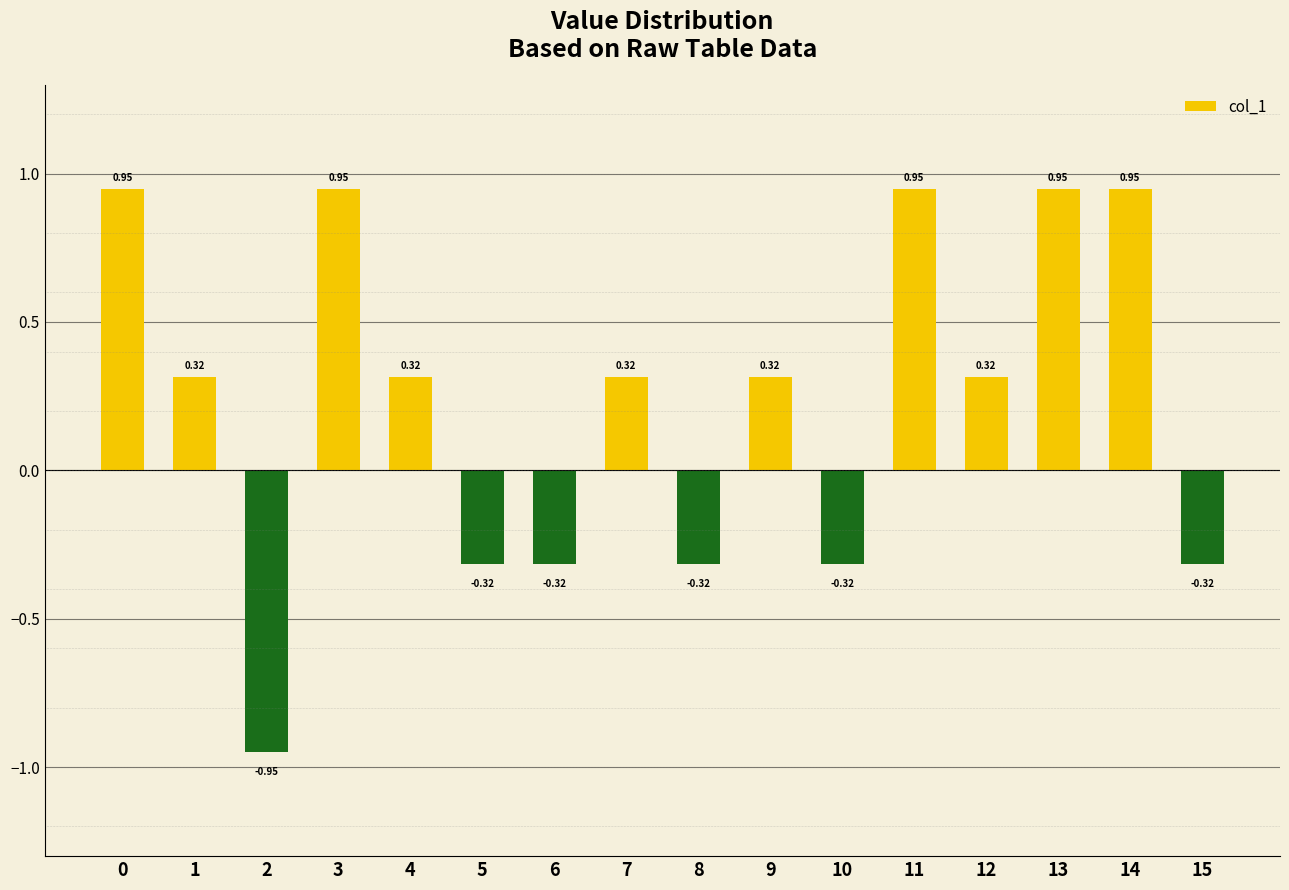

What is the change in value from 2 to 13?

+1.9